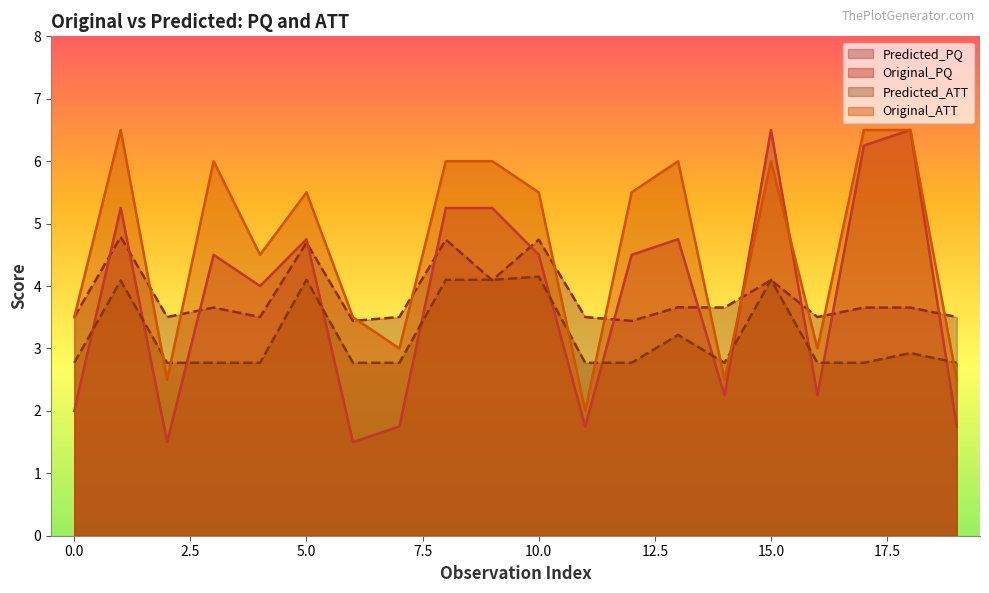

What is the sum of the Original_PQ values at 18 and 12?

11.0